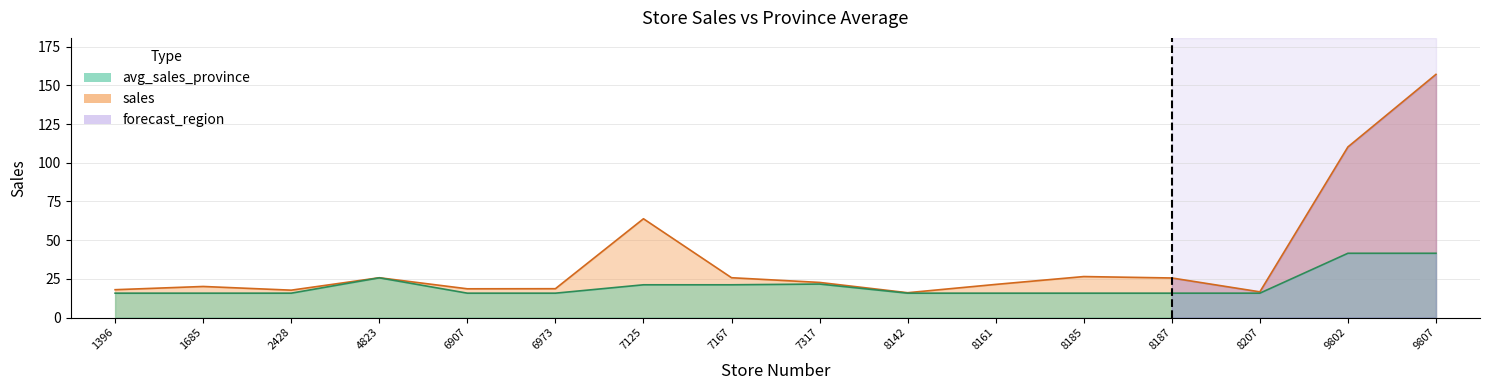

What is the value of the sales point at the 8th from the left?

25.7